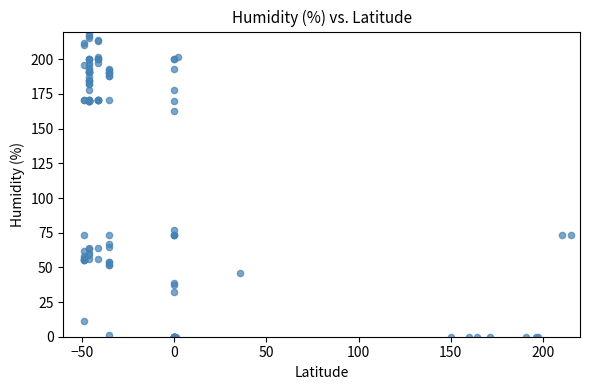

What Y value in the scatter plot is closest to 109?

77